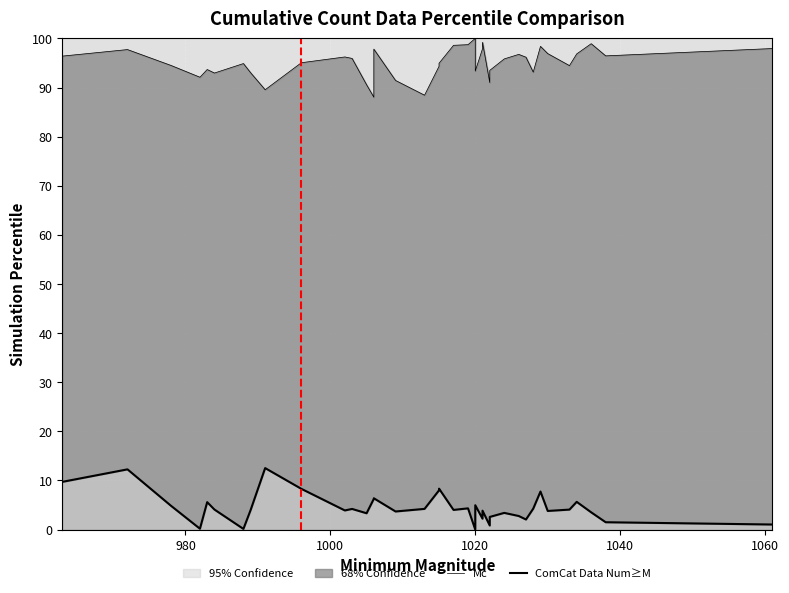

What is the label of the 36th point from the right?

1000